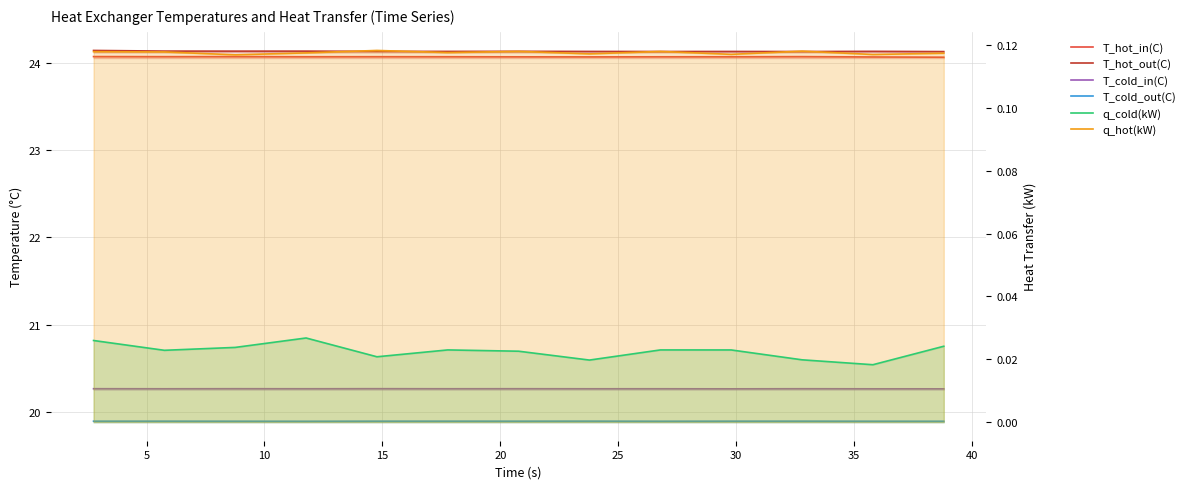

At which category does T_hot_out(C) reach its first local peak?

15